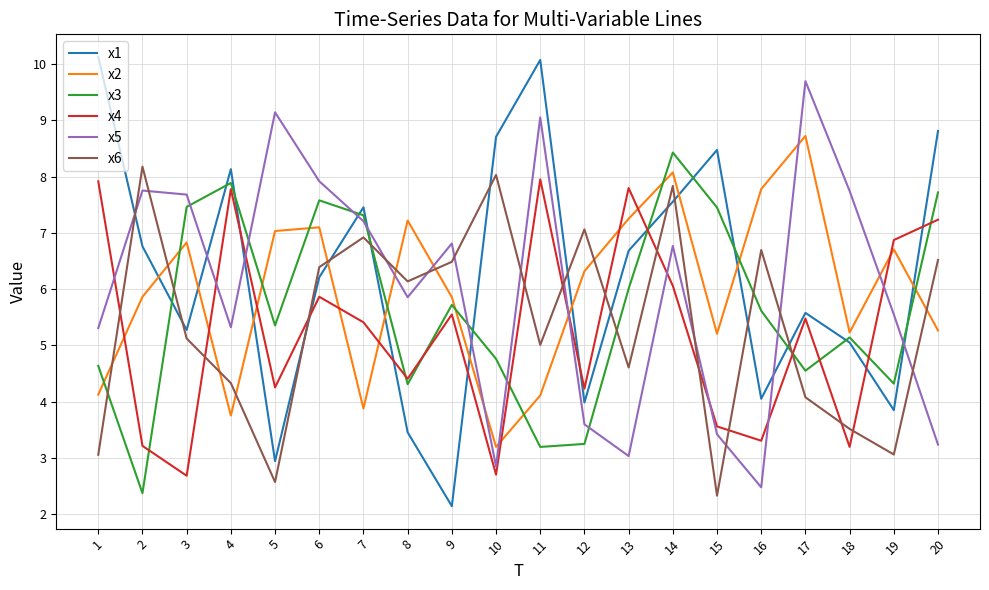

True or false: x3 has more than 1 interior local peaks.

True